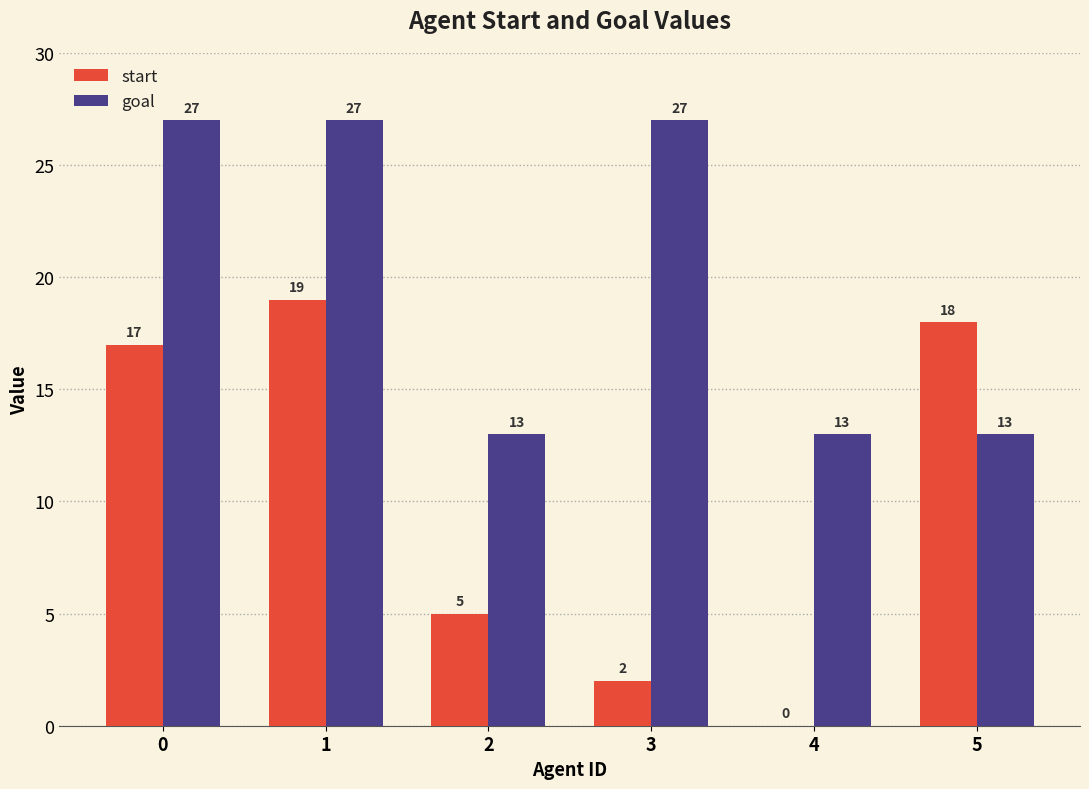

Which series changed the most between 2 and 3?

goal